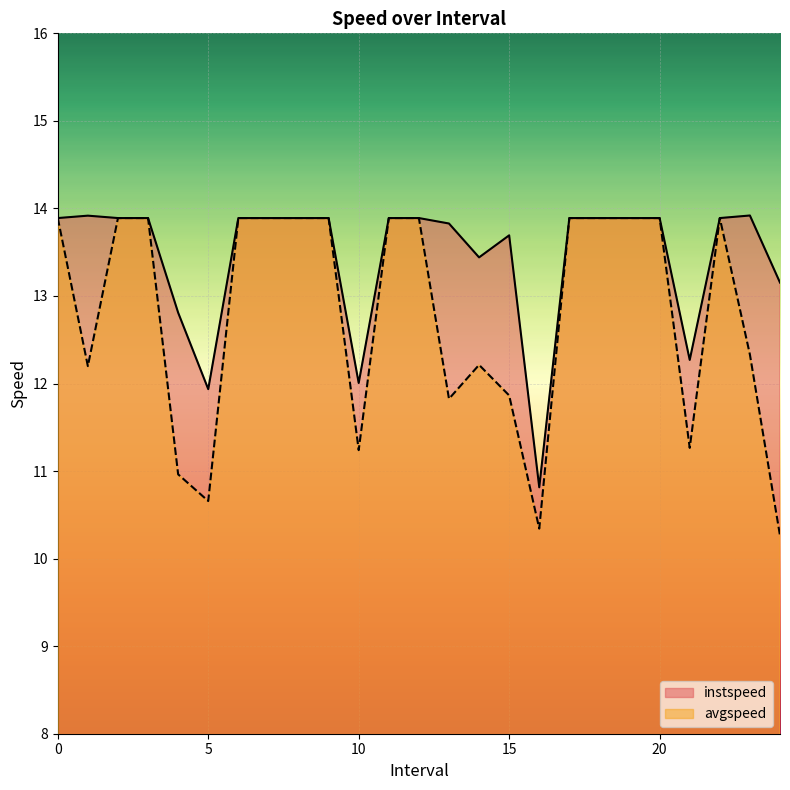

At how many categories does at least one series exceed 13?

20